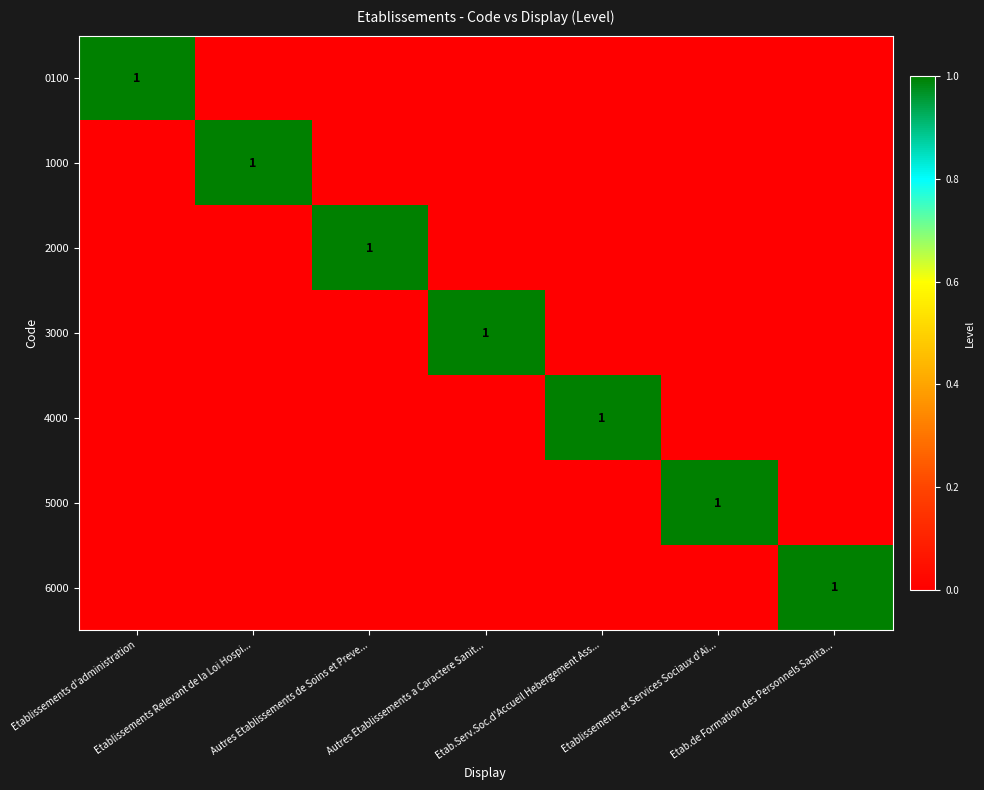

What is the total value across all series at Etablissements et Services Sociaux d'Ai...?

1